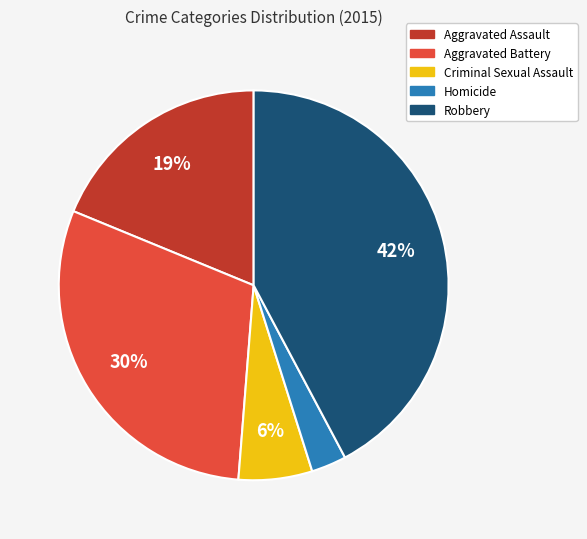

Is the sum of Robbery and Homicide greater than half?

No